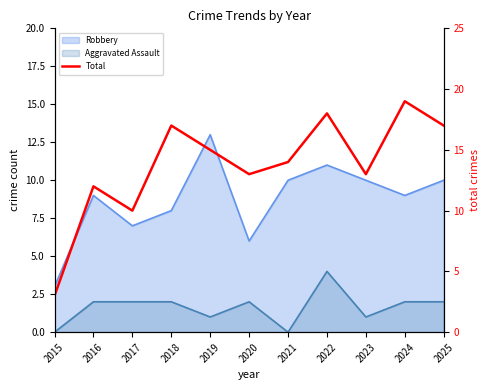

What is the value of the 8th point from the left?

18